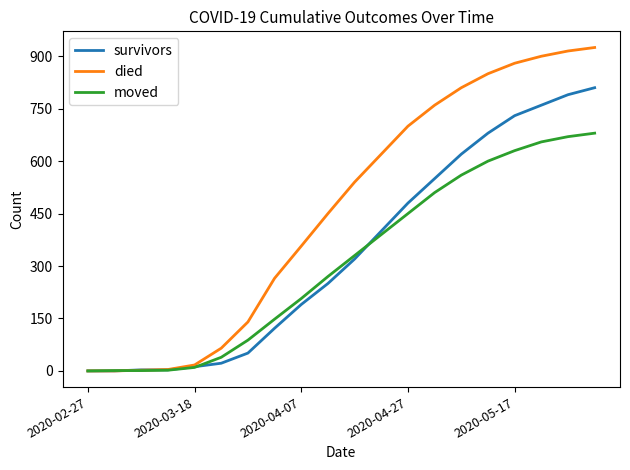

List the series in order of their peak value, highest first.

died, survivors, moved